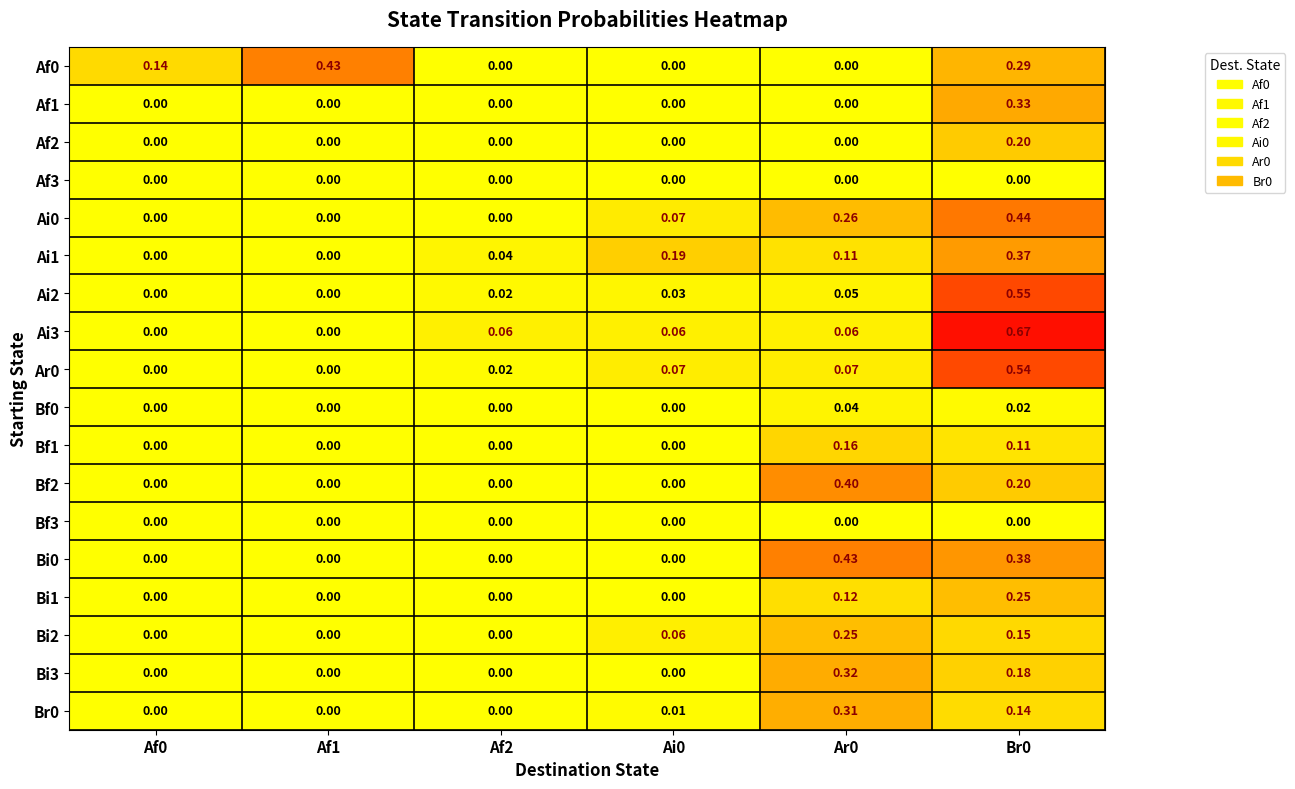

Is the value of Ar0 at Af2 greater than the value of Ai1 at Af2?

No